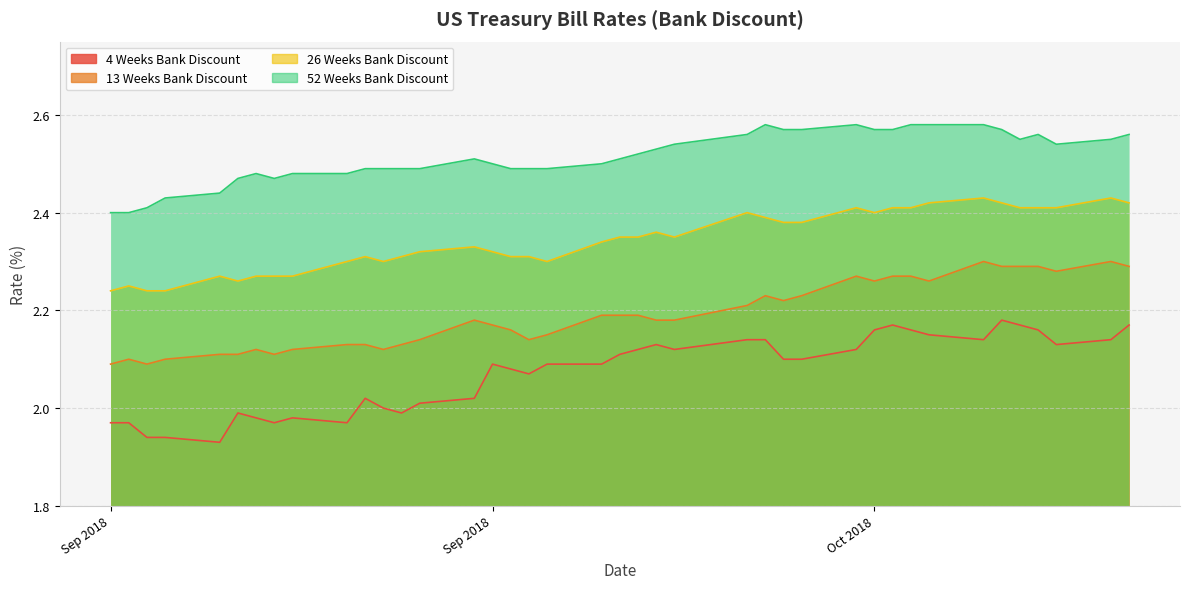

What is the total value across all series at 2018-10-25?

9.4